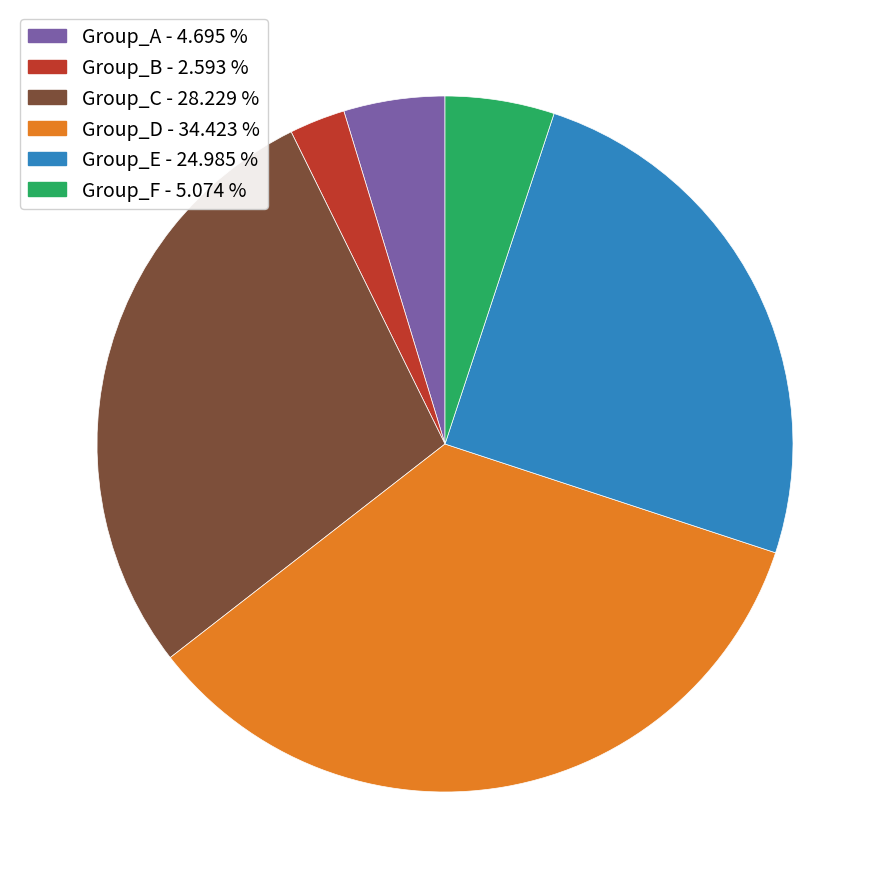

Does any single category account for the majority?

No